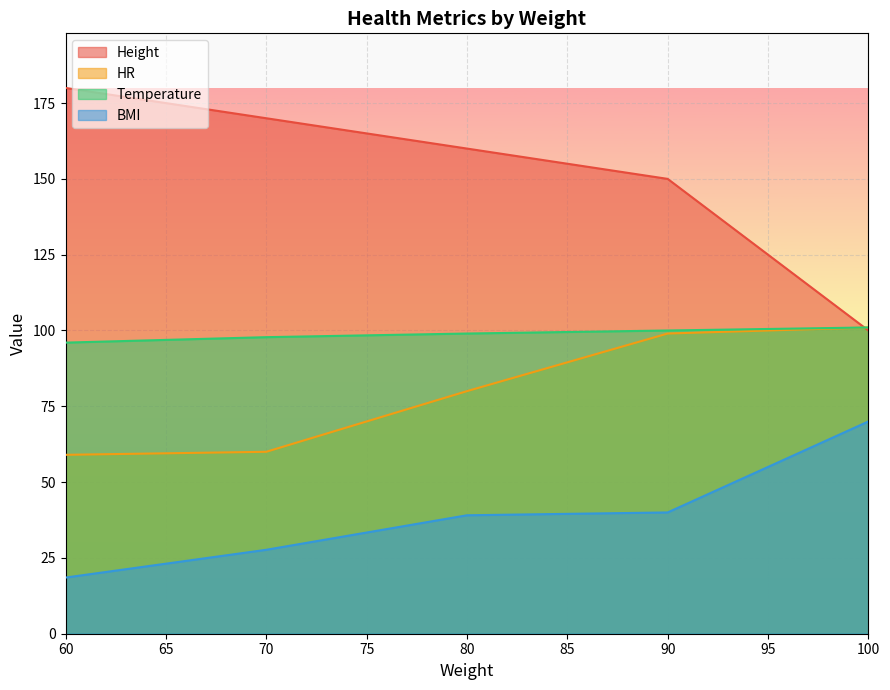

What is the greatest value displayed?

180.0